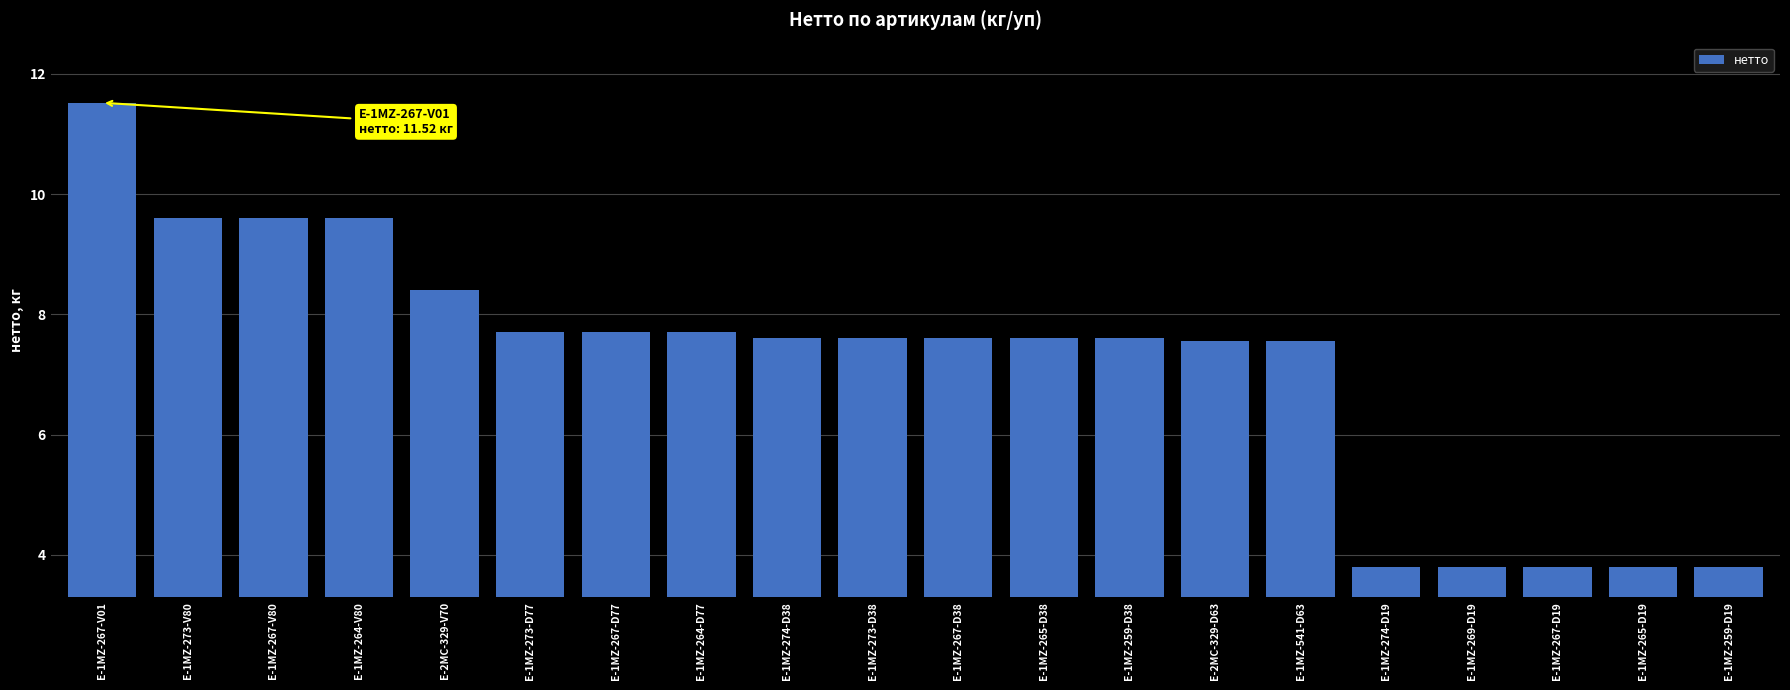

What is the greatest value displayed?

11.5